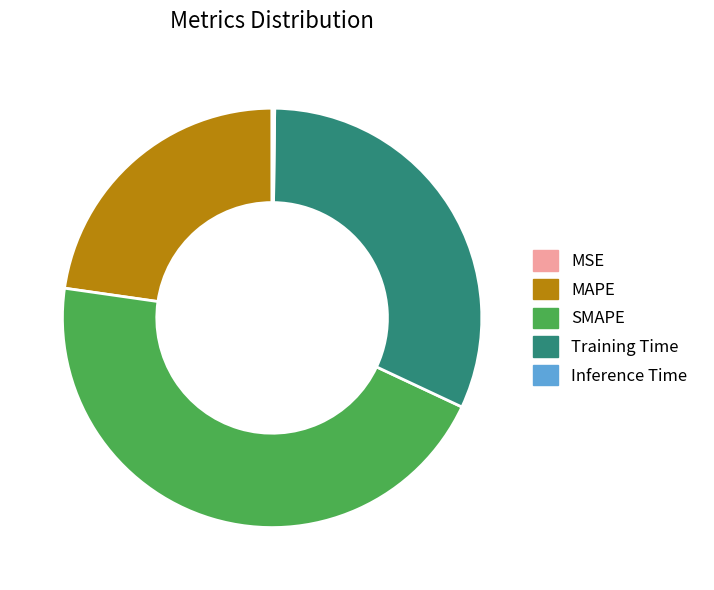

Does any single category account for the majority?

No